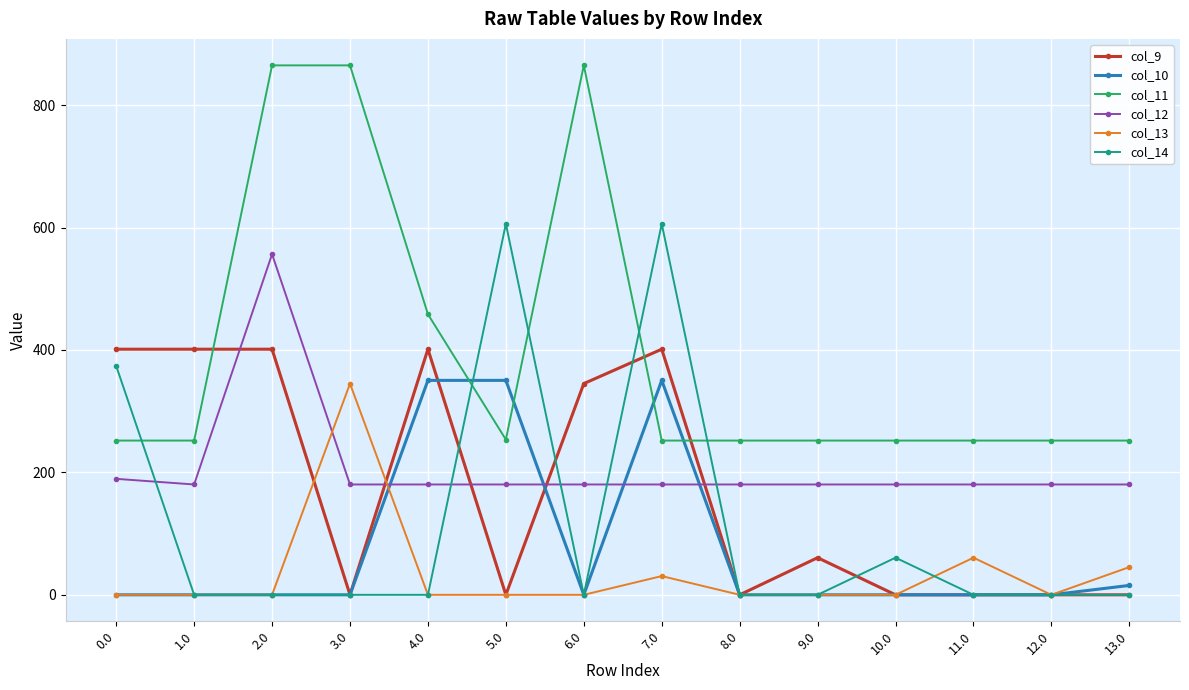

What is the spread (max minus min) of values at 6.0?

865.0